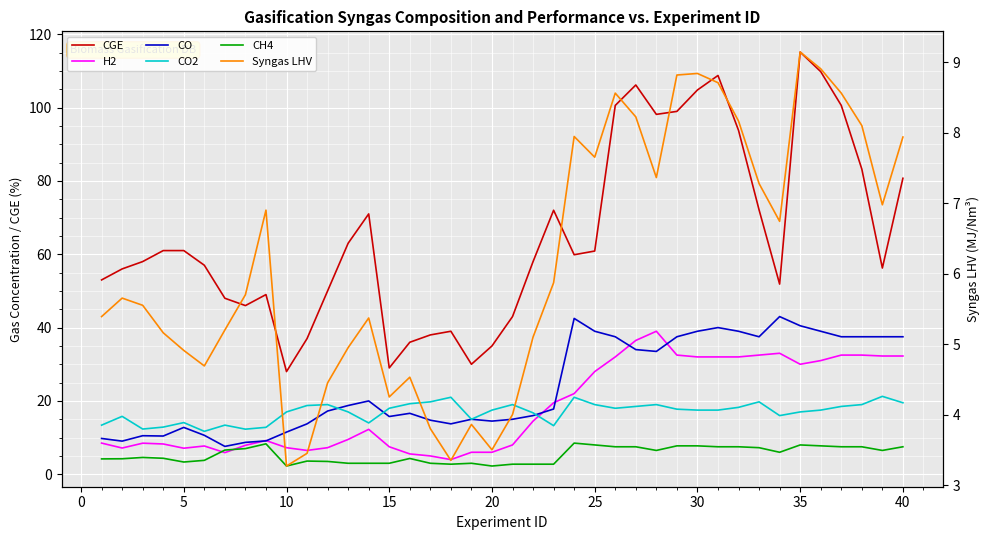

What is the difference between the second highest and minimum values in the CO2 series?

9.3